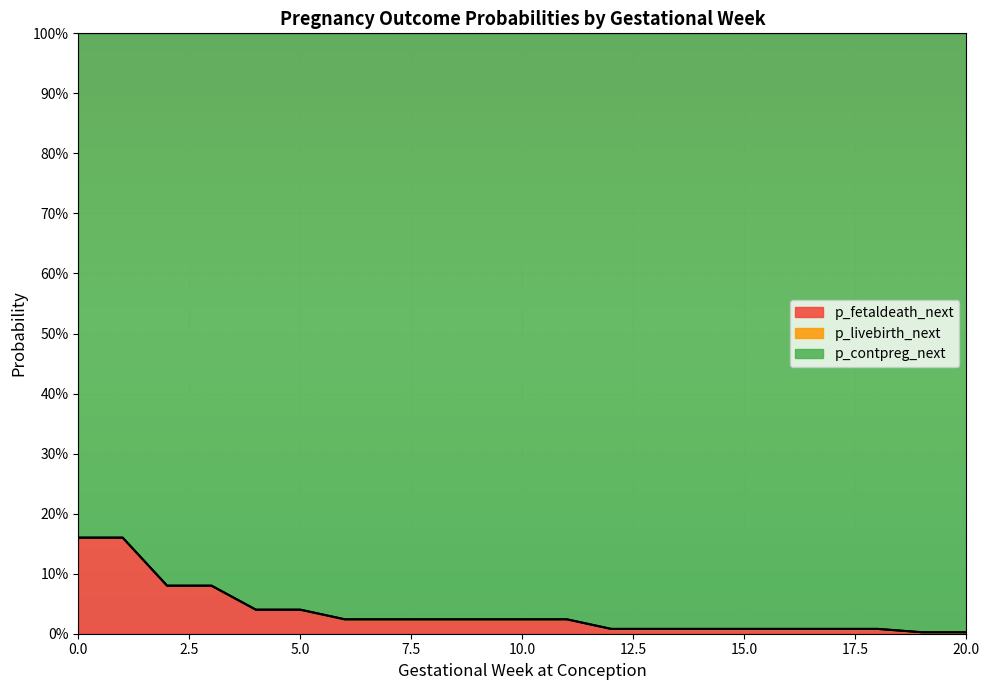

Does the chart display data point markers on the line(s)?

No